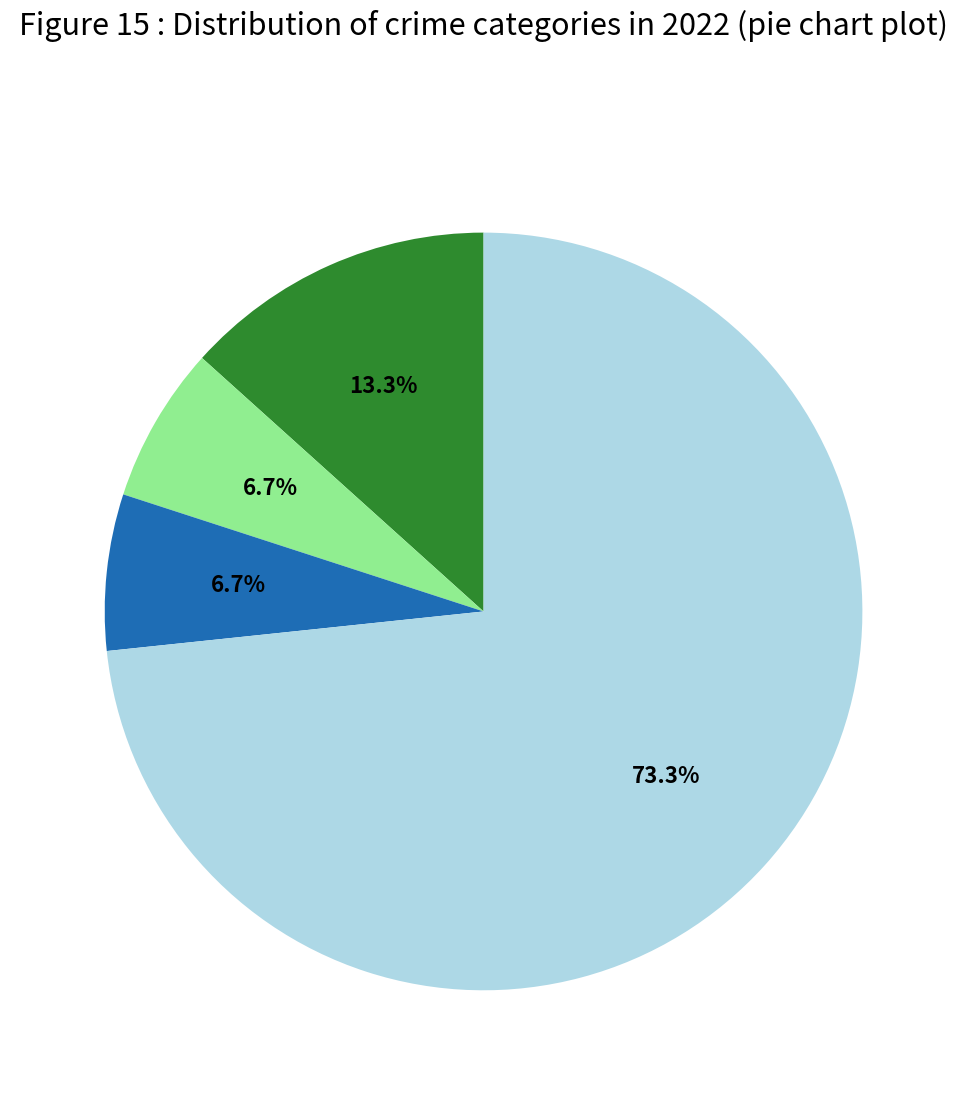

Is there a majority slice in this chart?

Yes